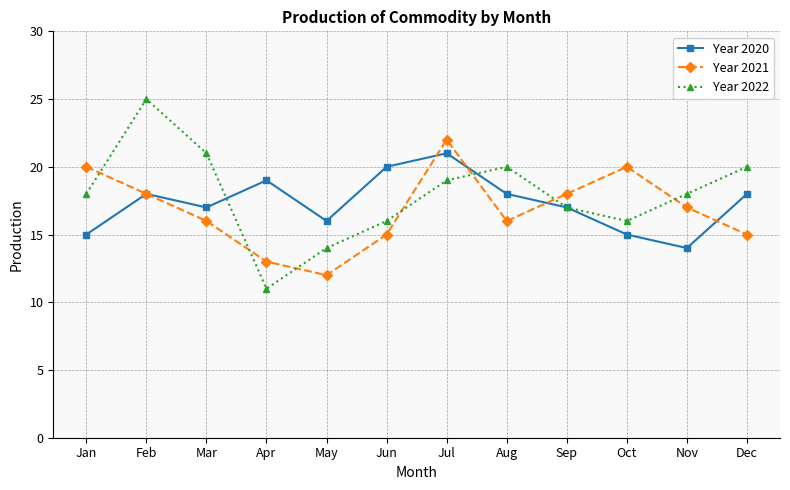

True or false: Year 2021 has more than 1 interior local peaks.

True